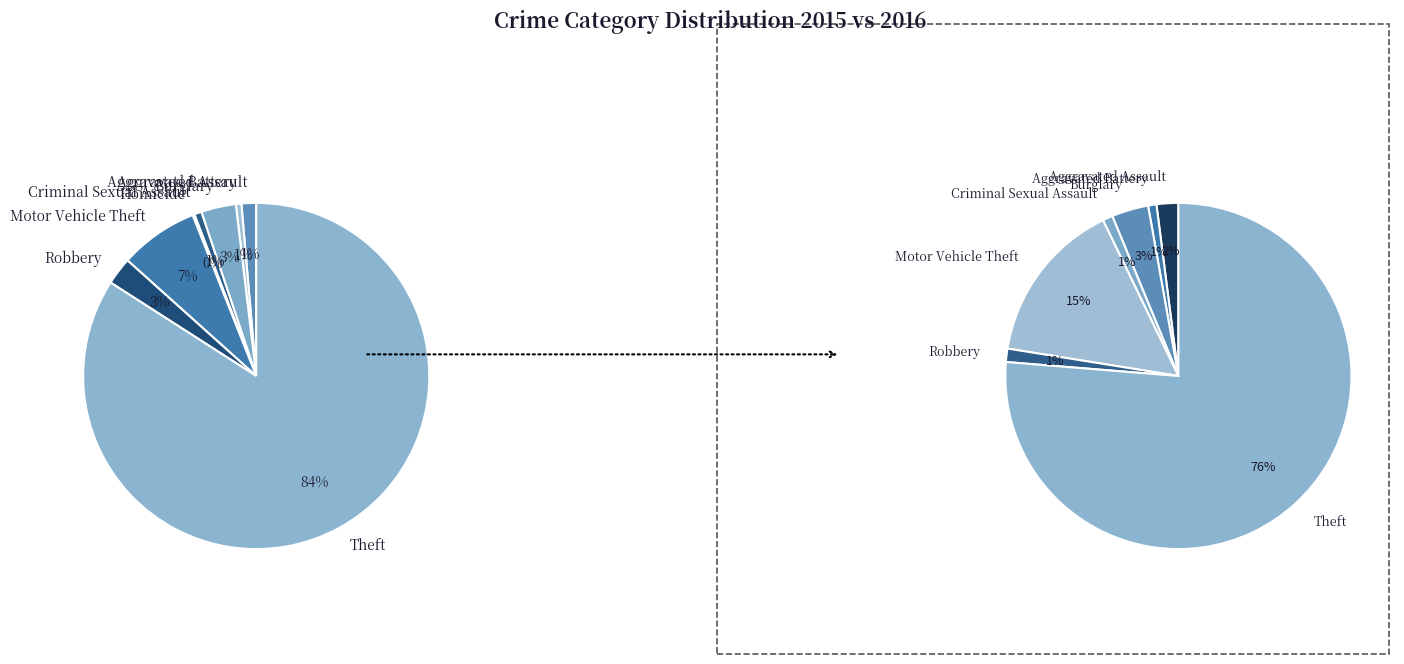

Rank the categories by value from highest to lowest.

Theft, Motor Vehicle Theft, Burglary, Robbery, Aggravated Assault, Criminal Sexual Assault, Aggravated Battery, Homicide, Arson